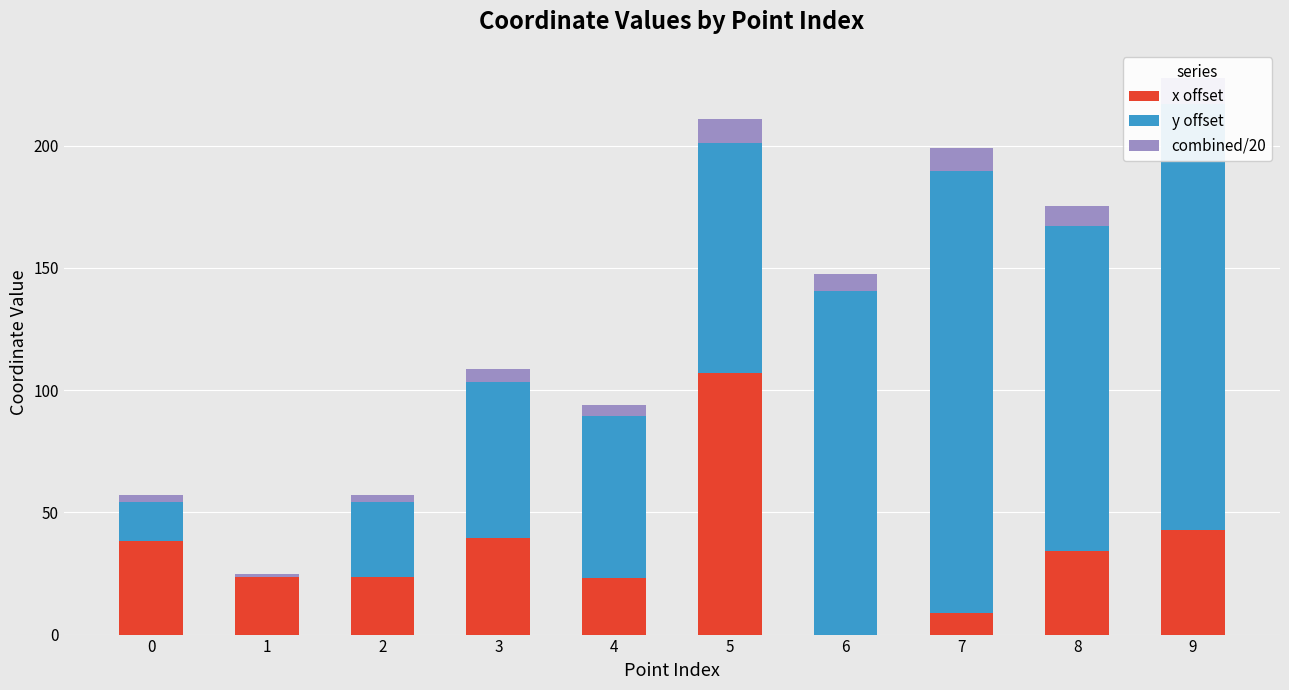

The value of y offset at 8 is 132.9. True or false?

True